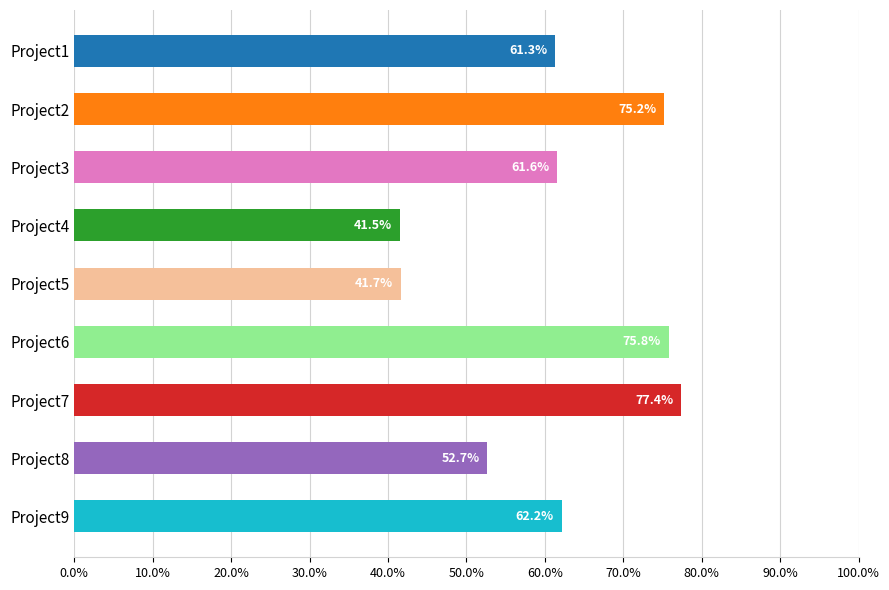

Which has a higher value, Project2 or Project5?

Project2